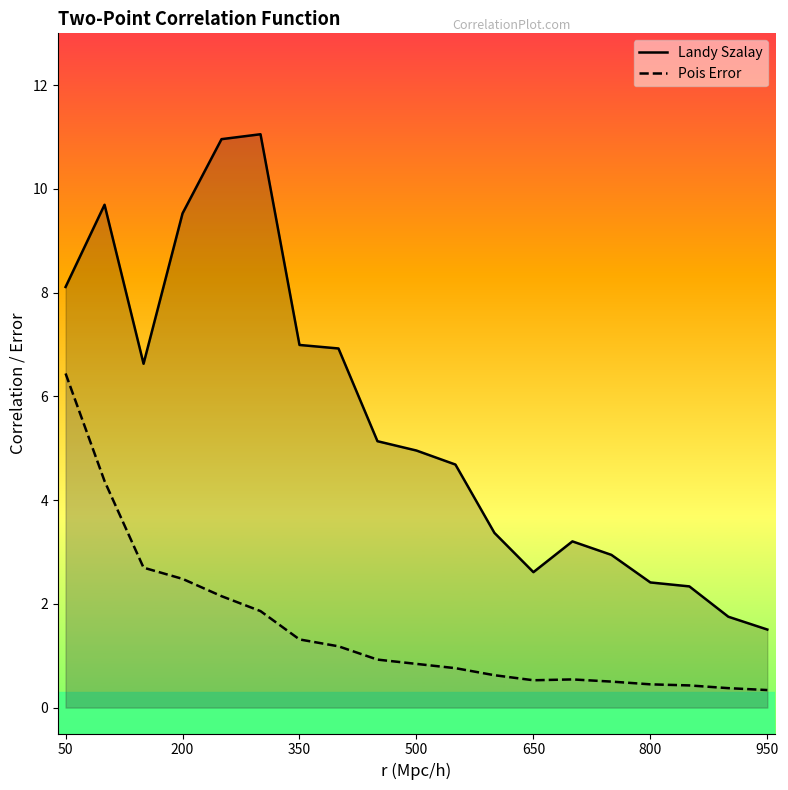

What is the maximum value for Landy Szalay?

11.1